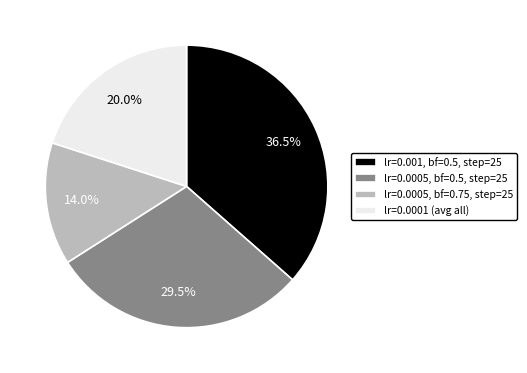

To the nearest percent, what is the difference between the largest and smallest slice percentages?

22%